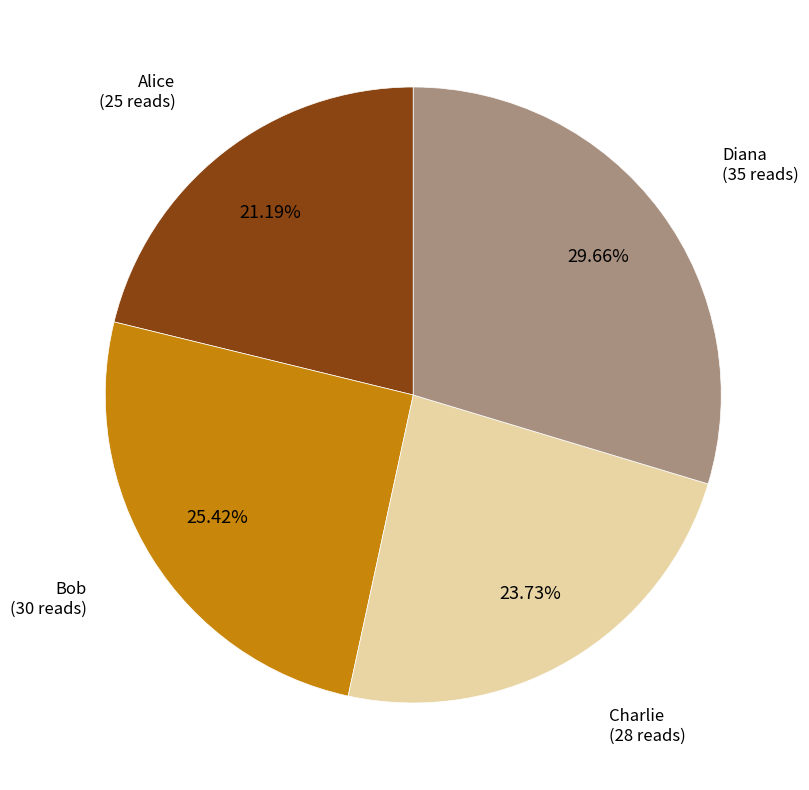

Is there any slice that represents more than half of the pie?

No